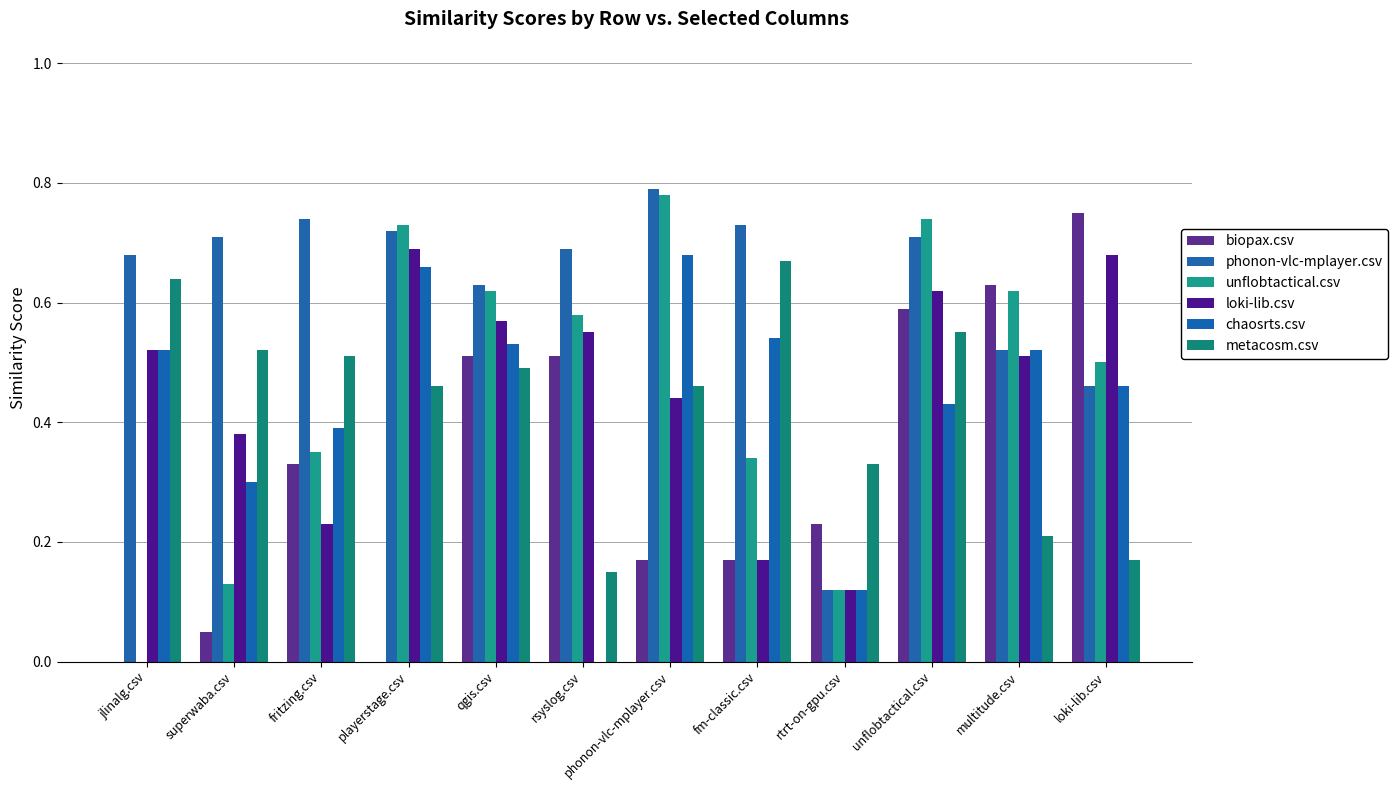

Does the chart contain stacked bars?

No